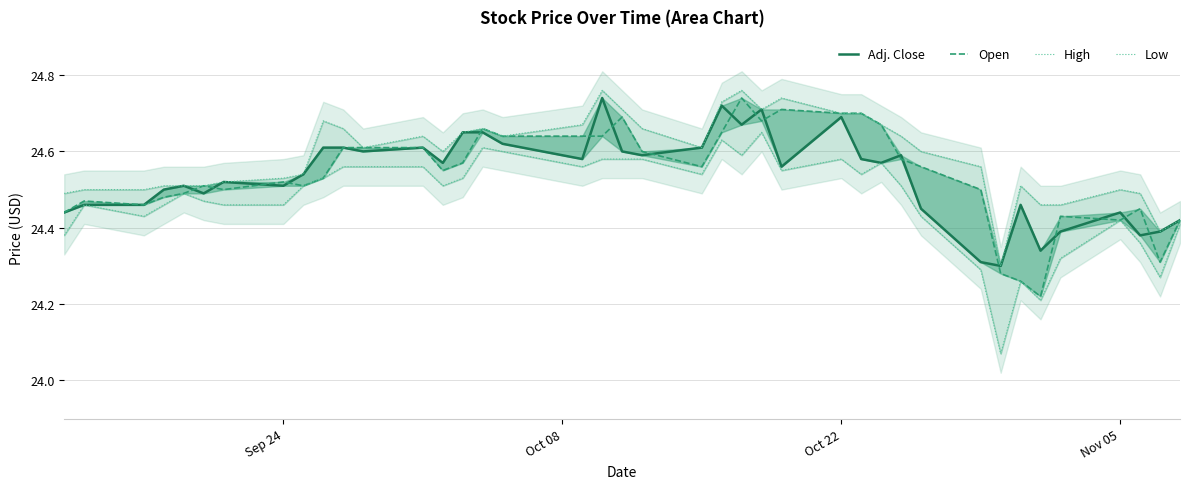

What is the spread (max minus min) of values at Oct 22?

0.1